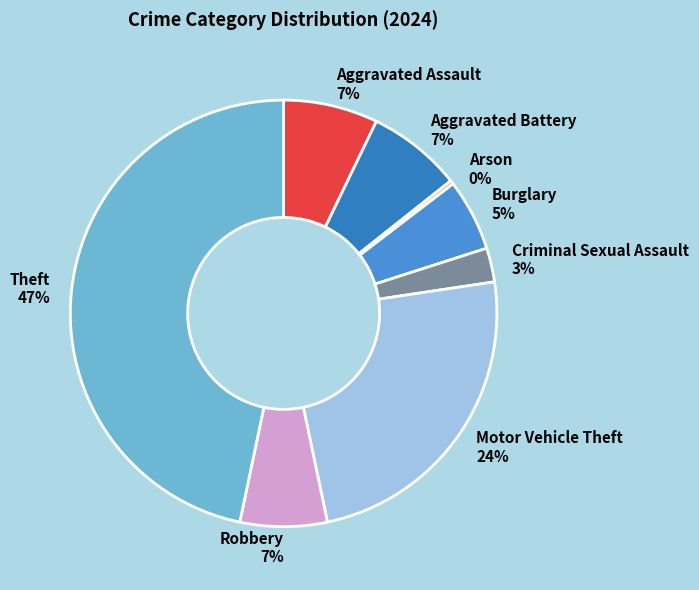

Count the number of slices in the pie.

8